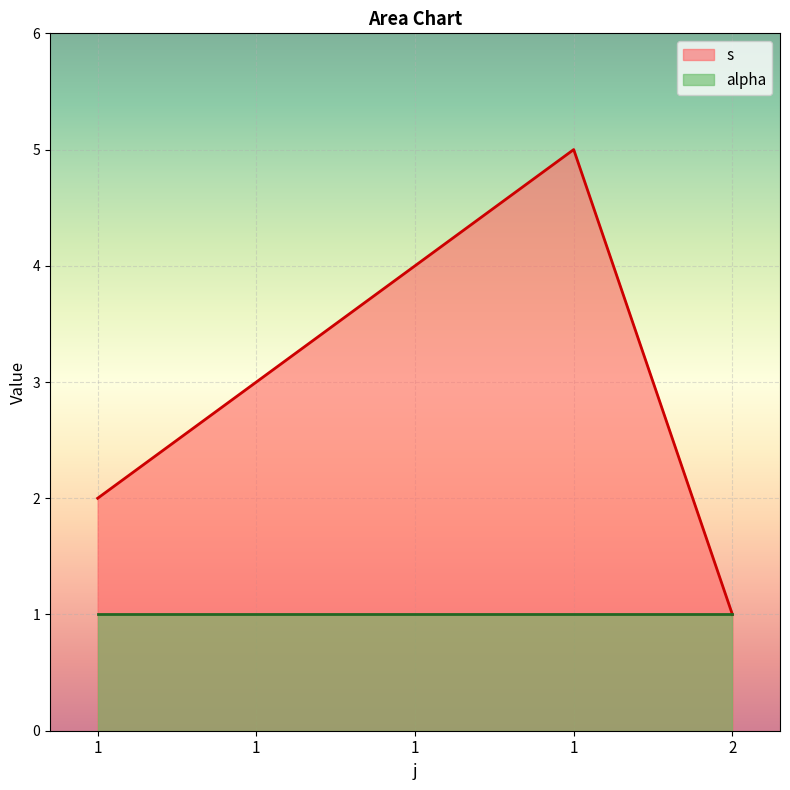

Rank the categories by value from highest to lowest.

1, 1, 1, 1, 2